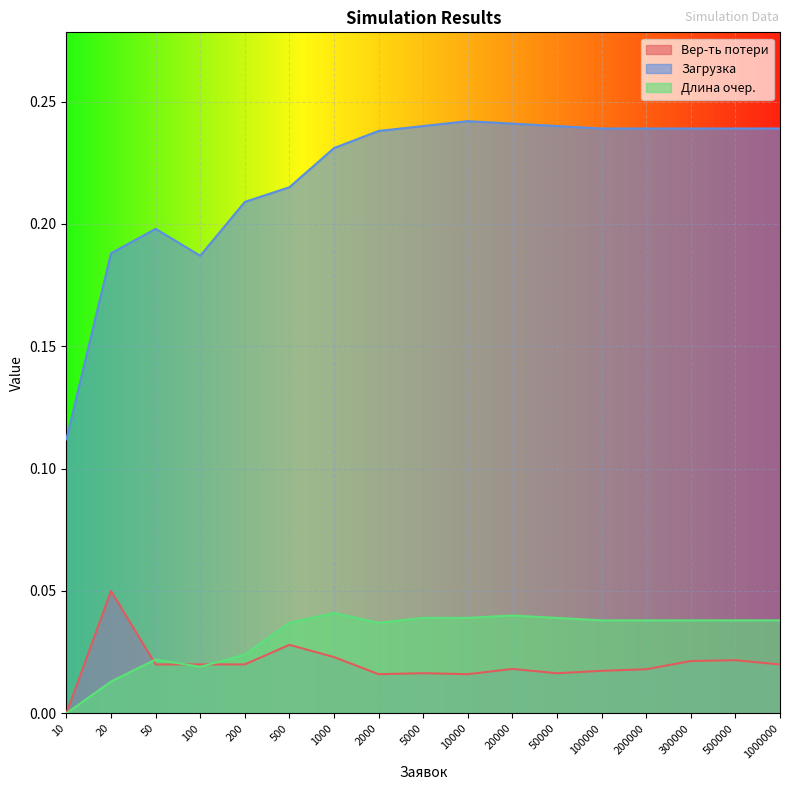

What is the average value of the Загрузка series?

0.2